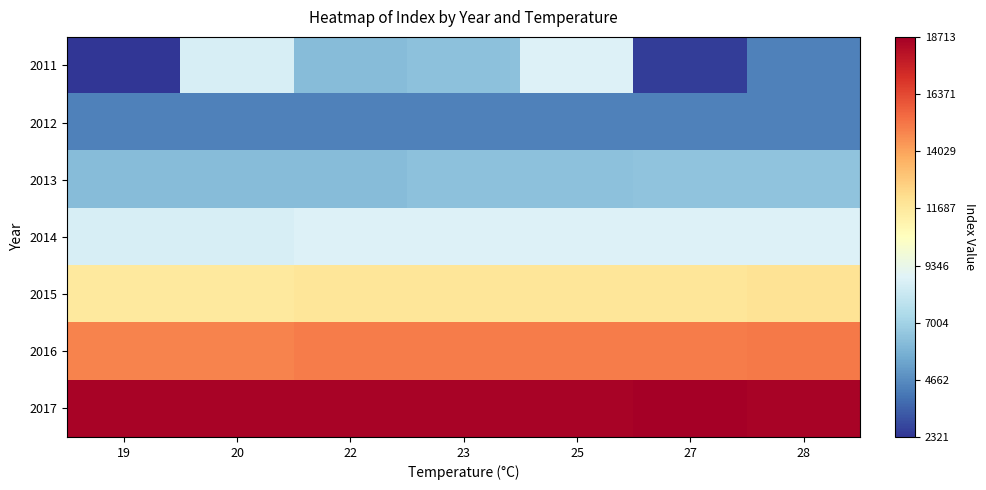

Reading right to left, extract all data points from this chart.

2011: 28=4311	27=2514	25=8813	23=6359	22=6182	20=8659	19=2321
2012: 28=4311	27=4311	25=4311	23=4311	22=4311	20=4311	19=4311
2013: 28=6461	27=6461	25=6359	23=6359	22=6183	20=6182	19=6182
2014: 28=8814	27=8813	25=8816	23=8815	22=8813	20=8660	19=8659
2015: 28=11941	27=11851	25=11804	23=11803	22=11803	20=11665	19=11664
2016: 28=15104	27=15008	25=15008	23=15009	22=15009	20=14858	19=14858
2017: 28=18560	27=18713	25=18561	23=18559	22=18558	20=18557	19=18556